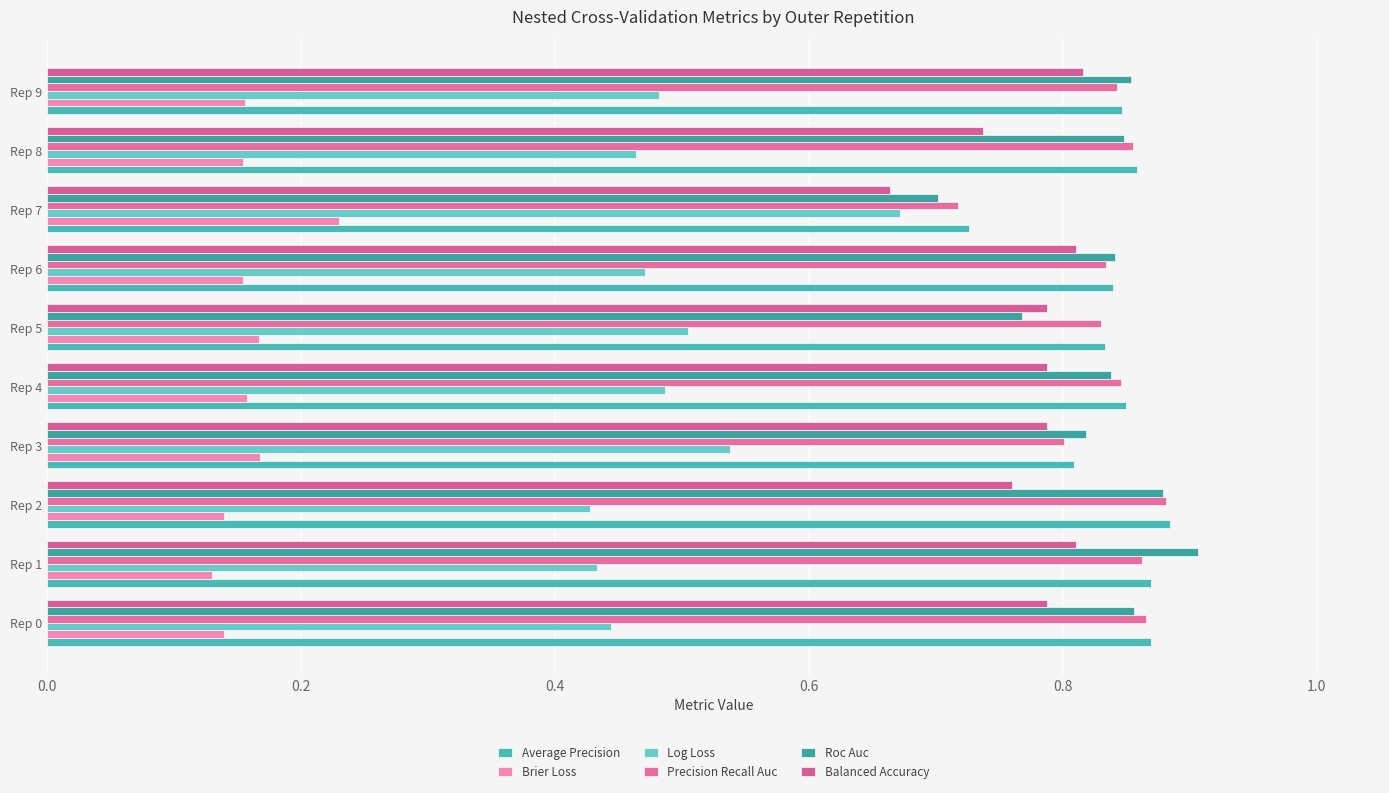

What is the value of the Average Precision bar at the 1st from the left?

0.9